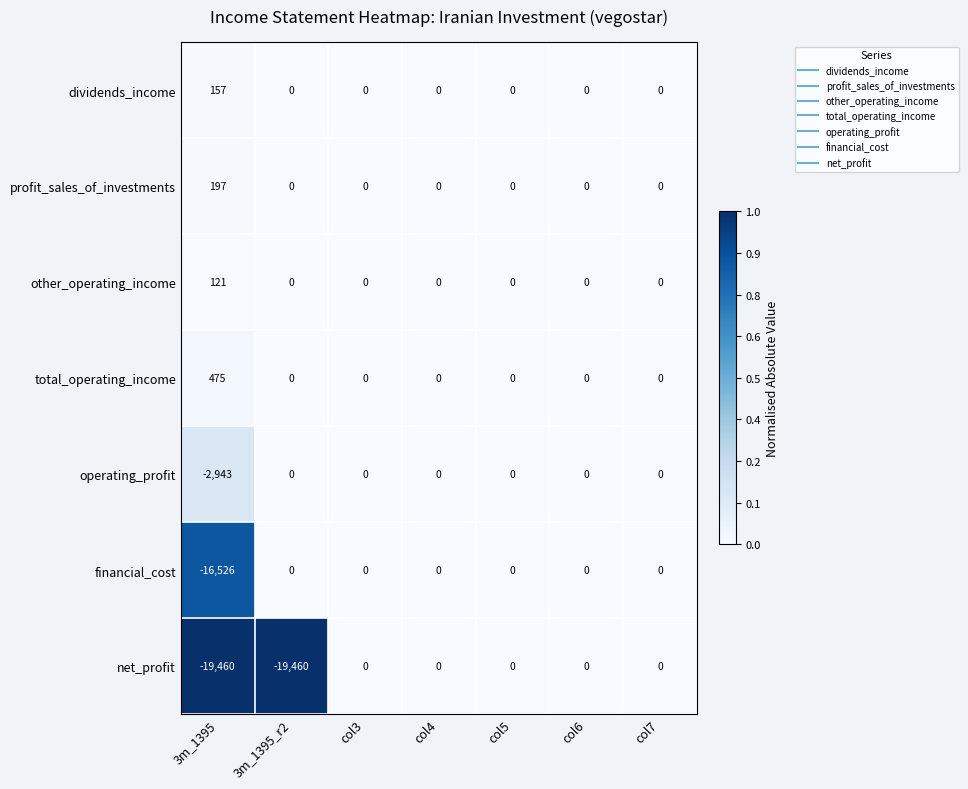

At 3m_1395, list the series in order from largest to smallest.

total_operating_income, profit_sales_of_investments, dividends_income, other_operating_income, operating_profit, financial_cost, net_profit